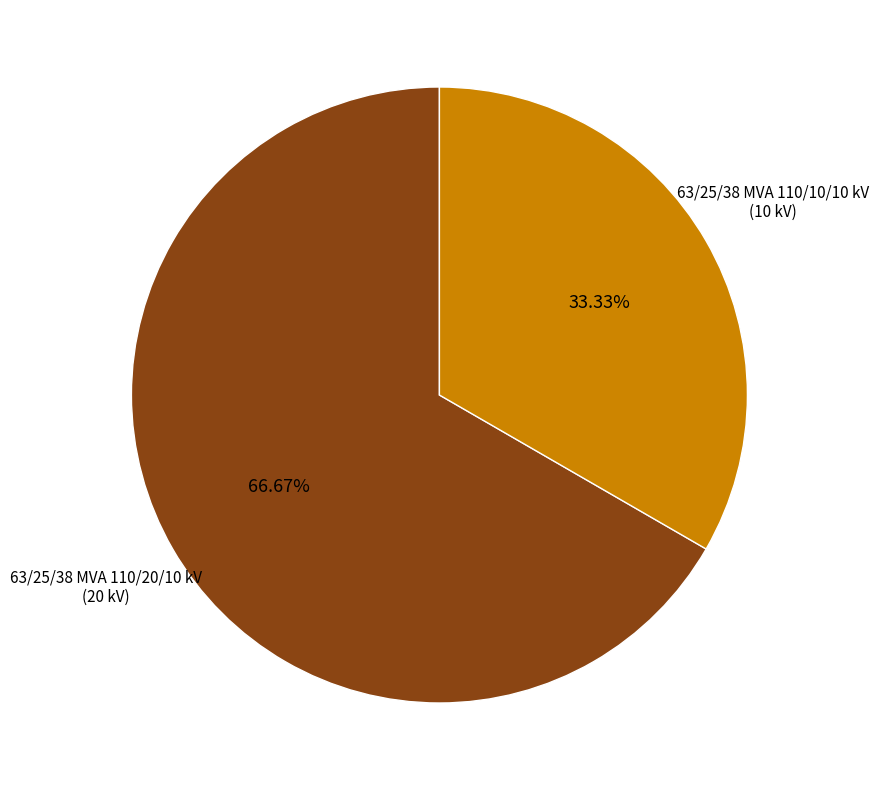

How many segments does this pie chart have?

2